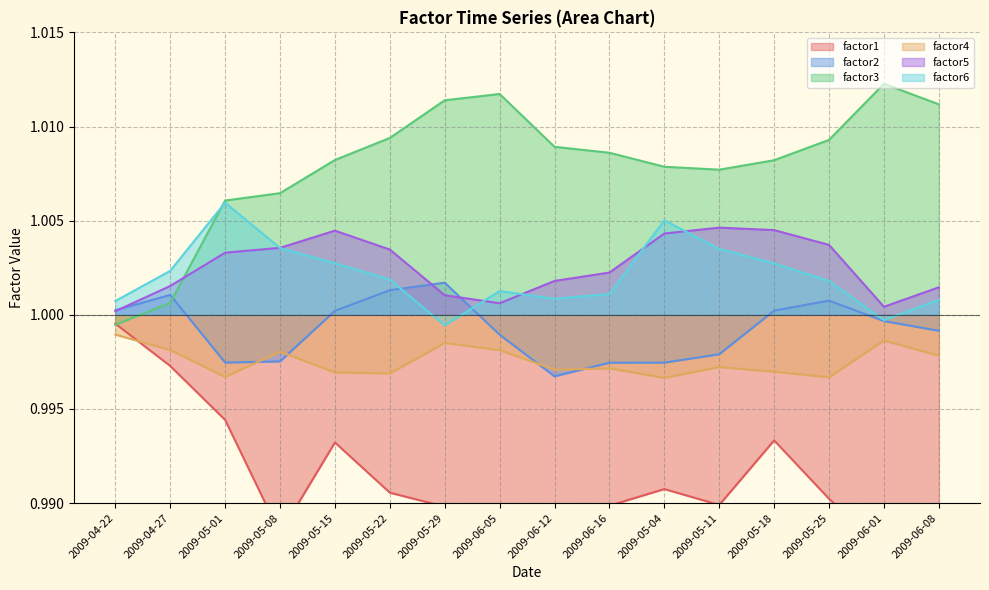

What is the label of the 16th point from the left?

2009-06-08